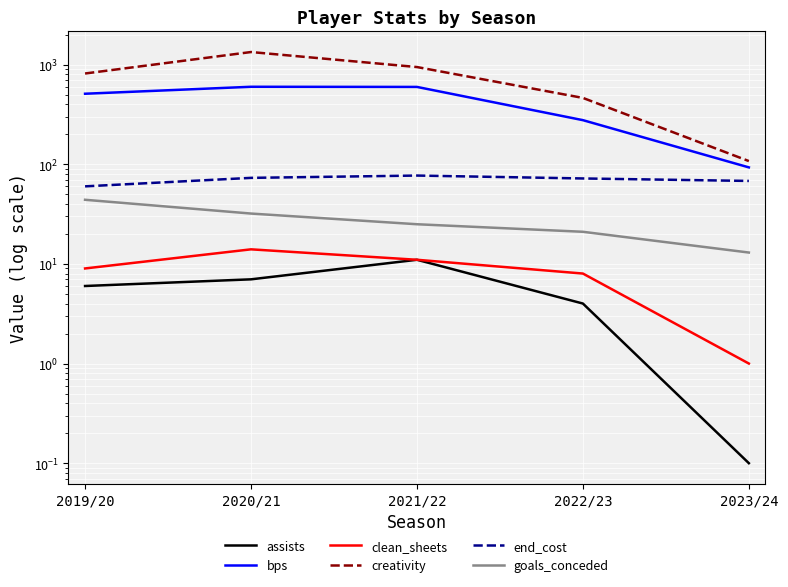

What is the difference between the maximum and minimum values in the assists series?

10.9